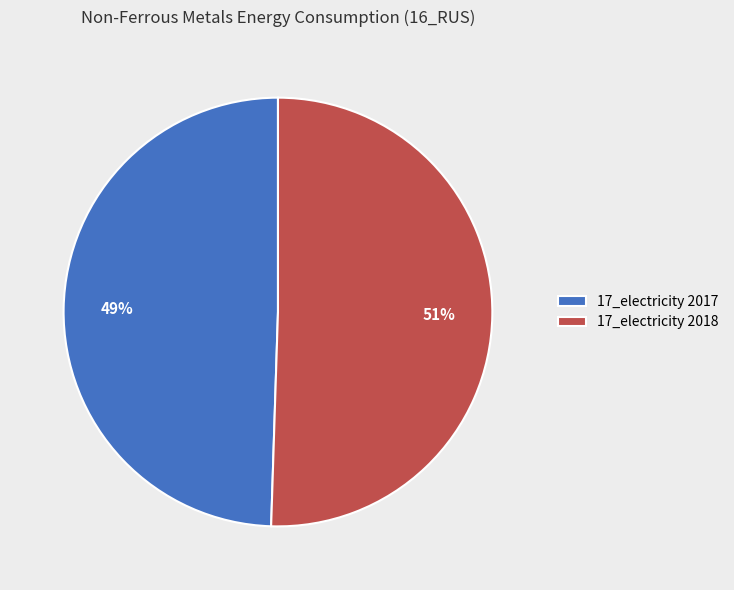

To the nearest percent, what percentage of the pie is 17_electricity 2017?

49%